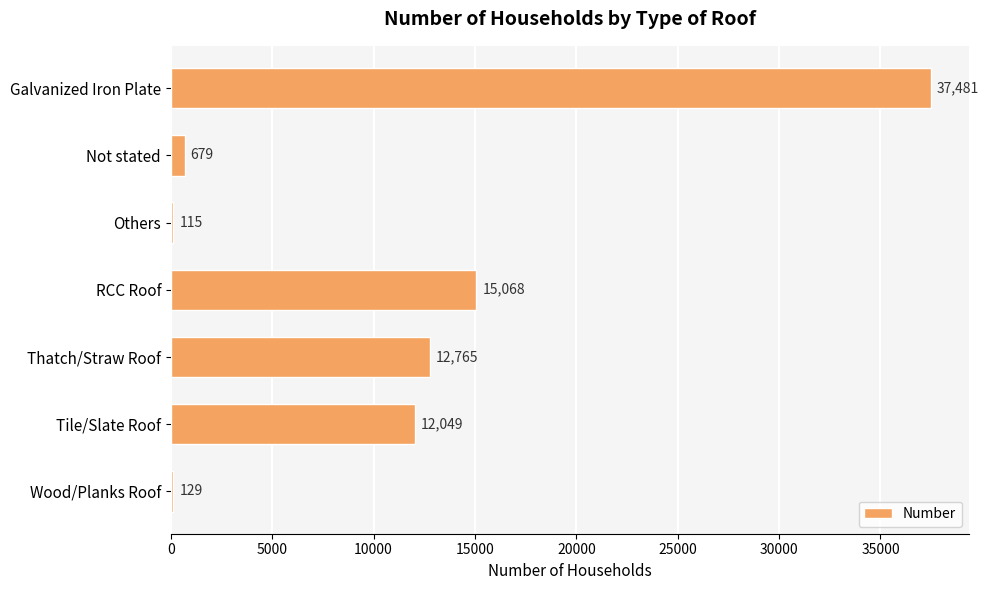

Are the bars horizontal?

Yes